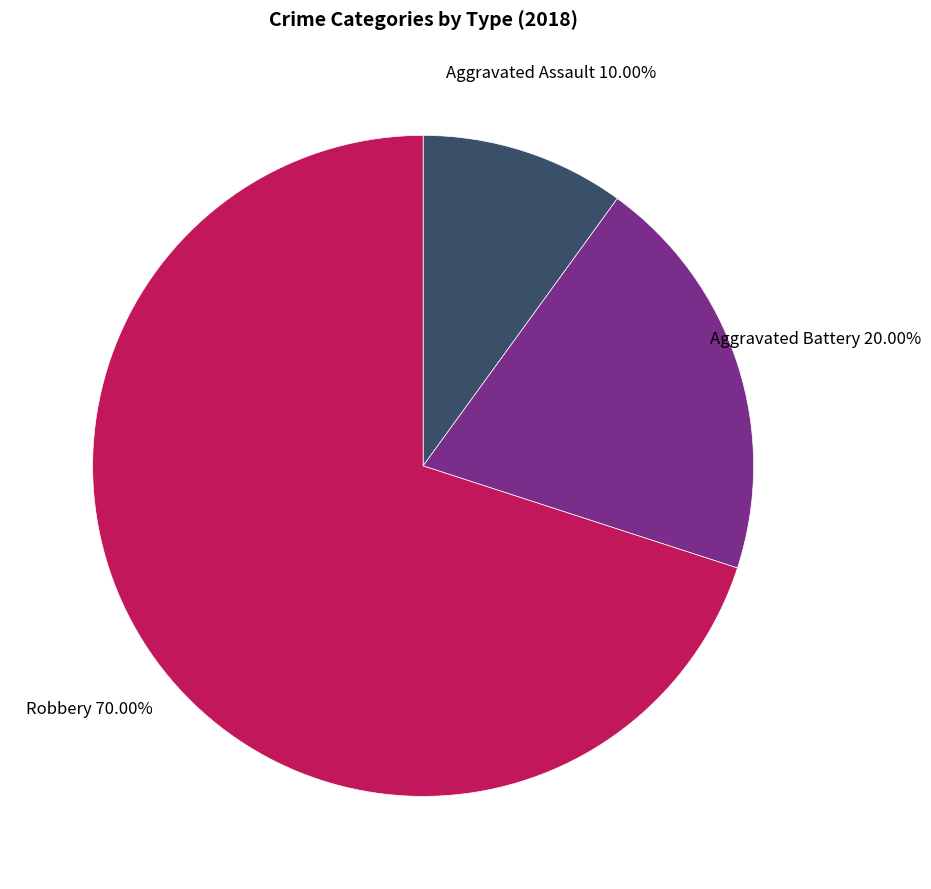

Is there a majority slice in this chart?

Yes